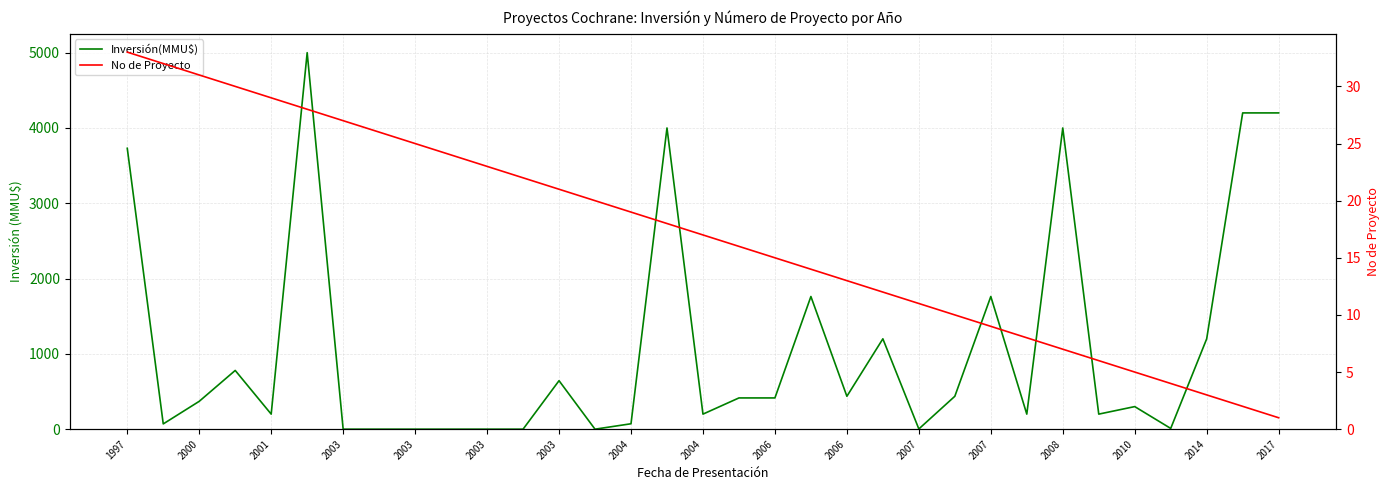

How many interior local valleys does the Inversión(MMU$) series have?

9